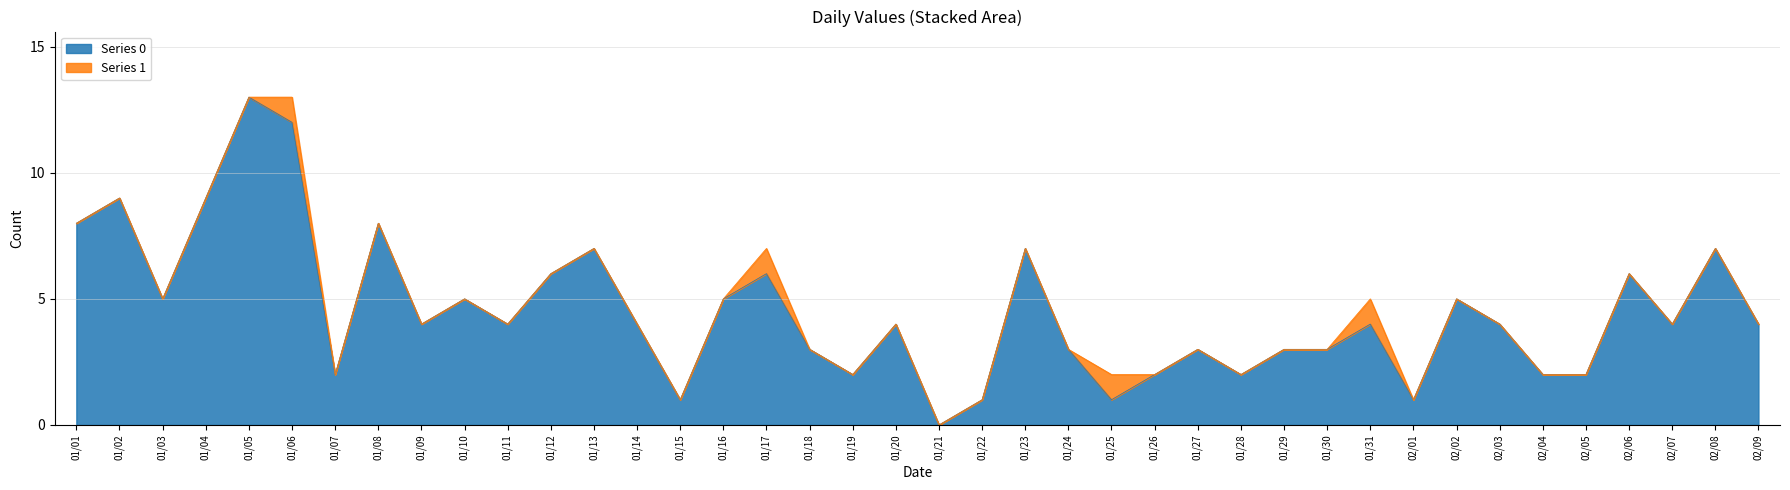

The Series 0 series shows 2 at 01/17. True or false?

False